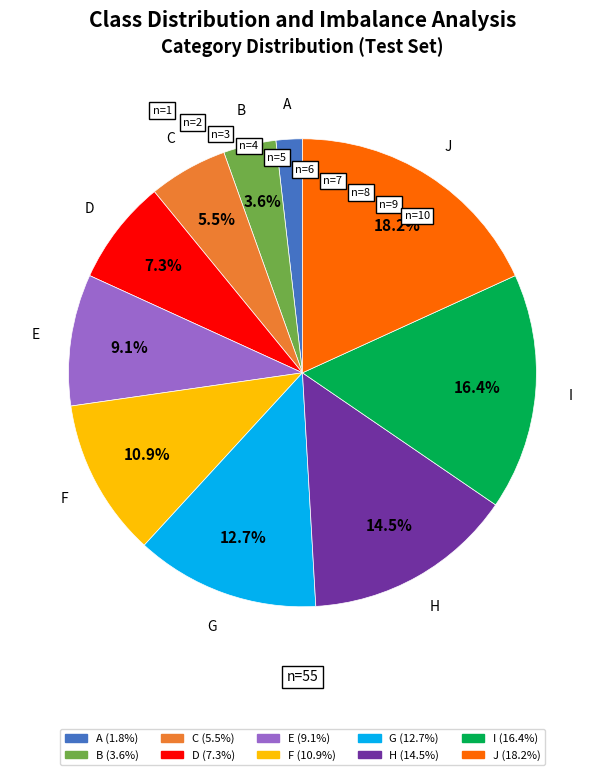

Is G the majority of the pie?

No